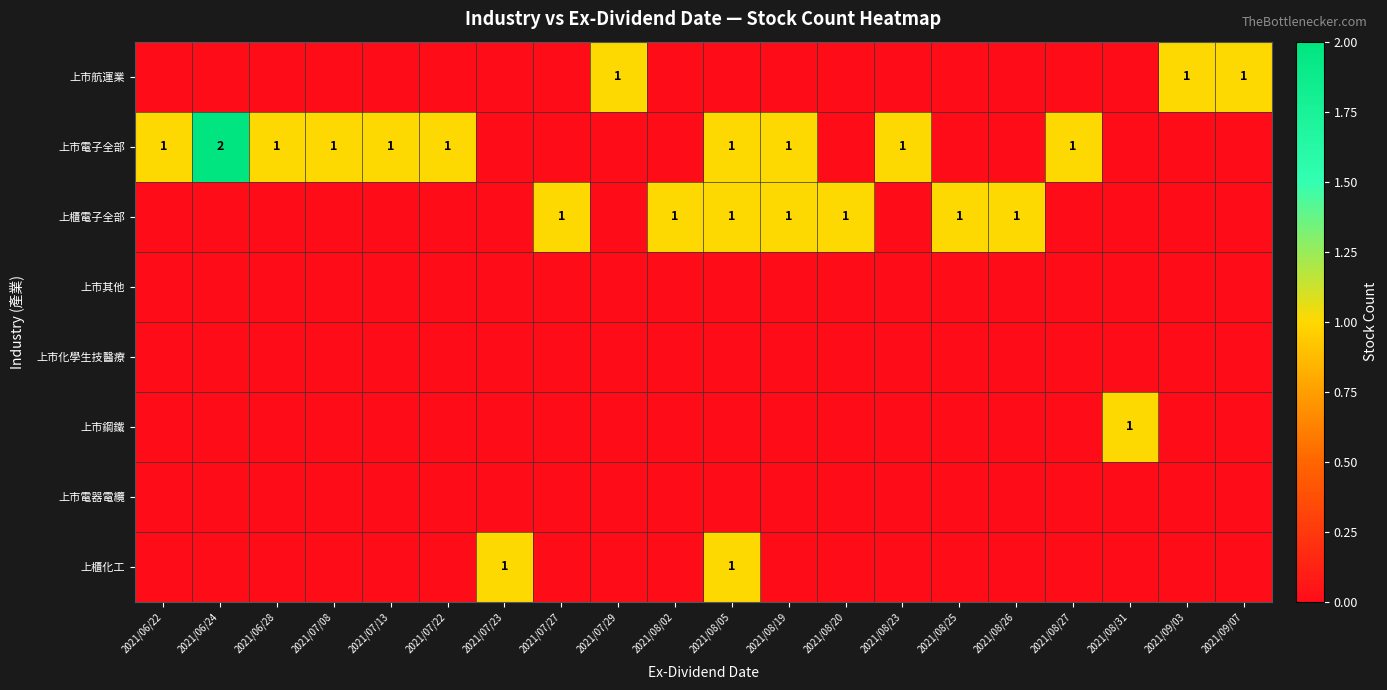

At how many categories does at least one series exceed 0?

20